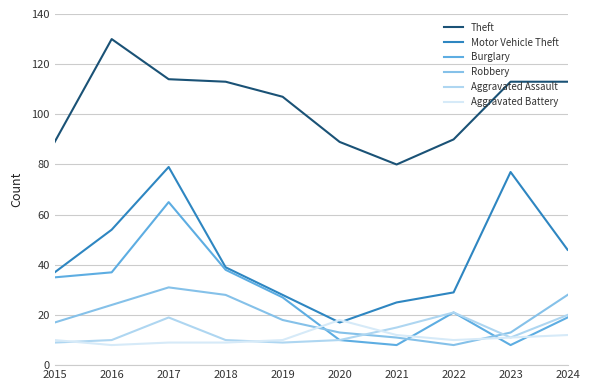

True or false: Burglary and Theft intersect in this chart.

False